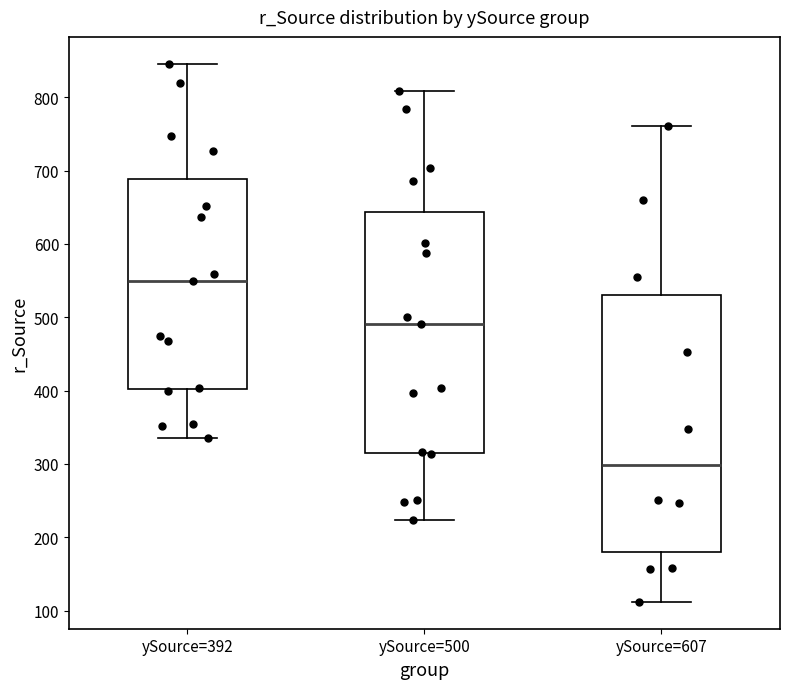

Reading left to right, read every box against the y-axis: the position of its median line, the range the box covers, and the ends of its whiskers. The values are not printed on the chart, so give them approximately, as read against the axis.

ySource=392: median 550, box 400 to 690, whiskers 340 to 850
ySource=500: median 490, box 320 to 640, whiskers 220 to 810
ySource=607: median 300, box 180 to 530, whiskers 110 to 760